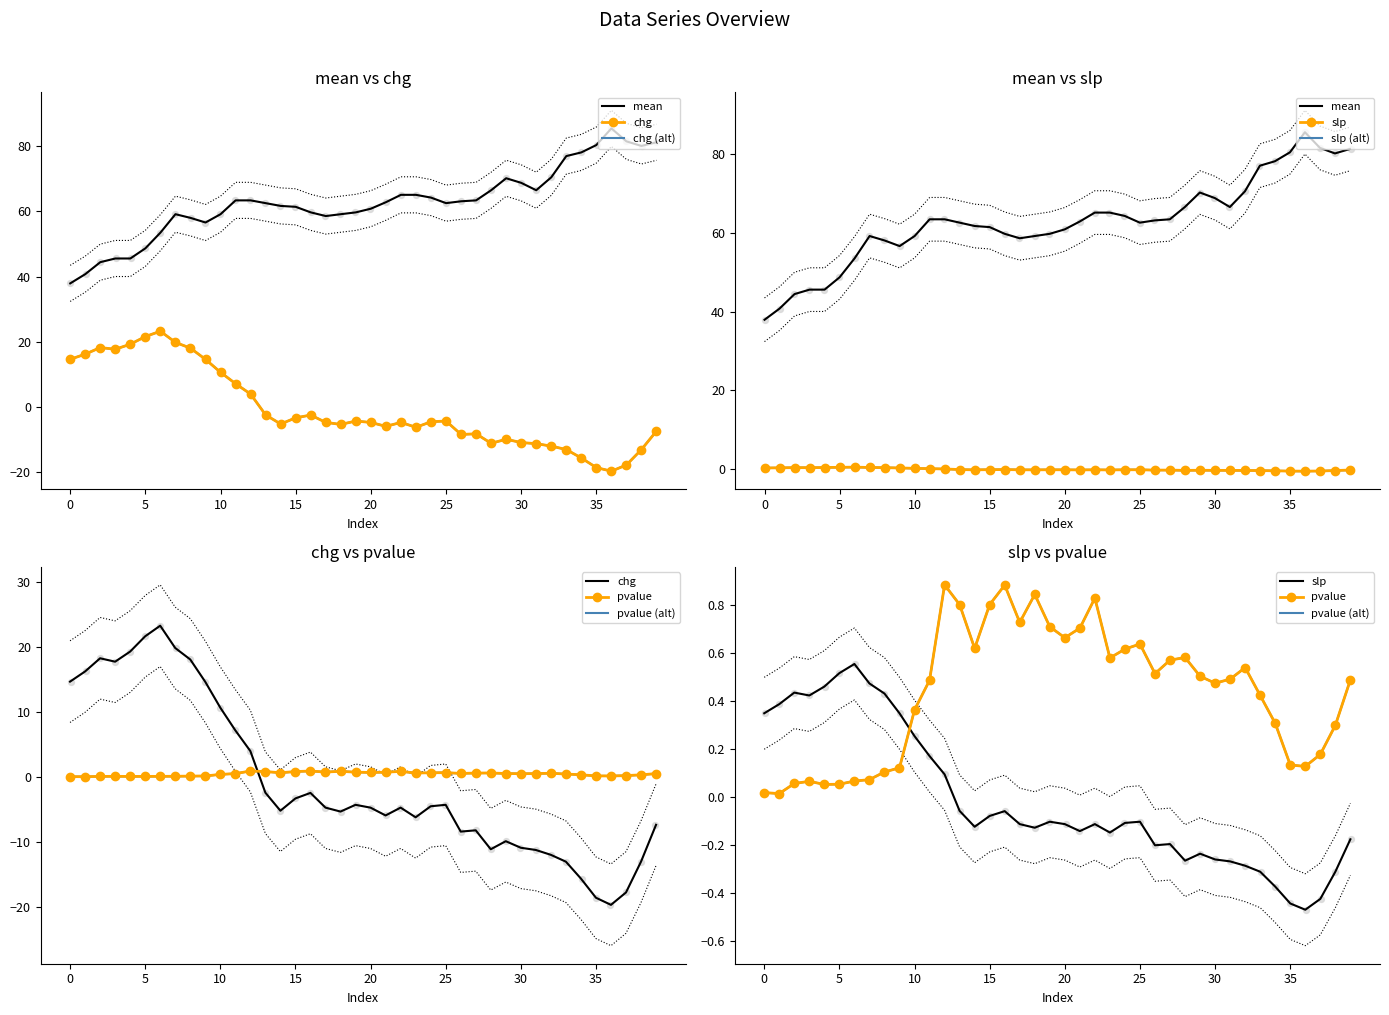

At which category is the sum across all series the highest?

7